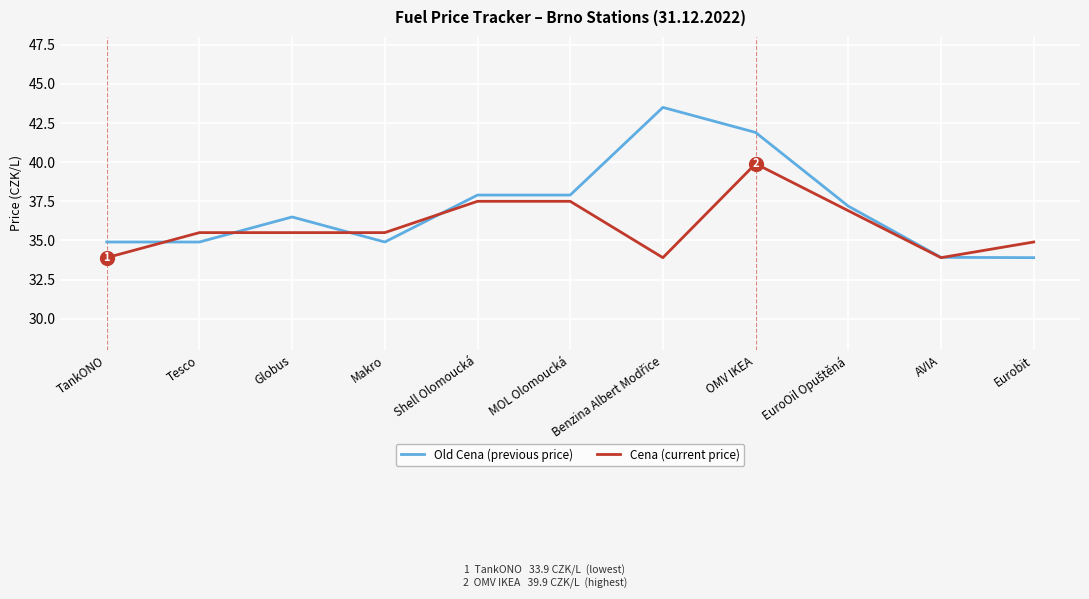

What are all the series names shown in the legend?

Old Cena (previous price), Cena (current price)